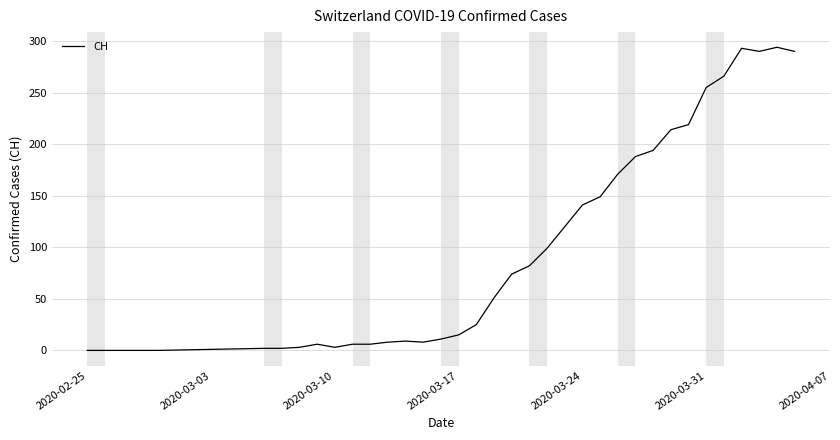

Is this an area chart (filled region under the line)?

No